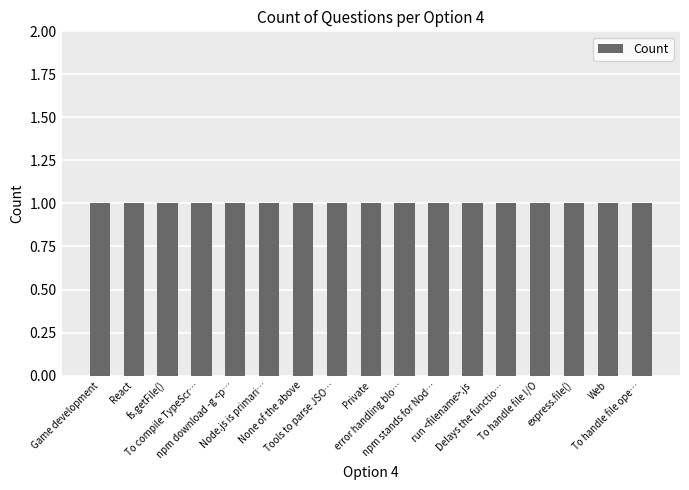

At which label is the value closest to 2?

React